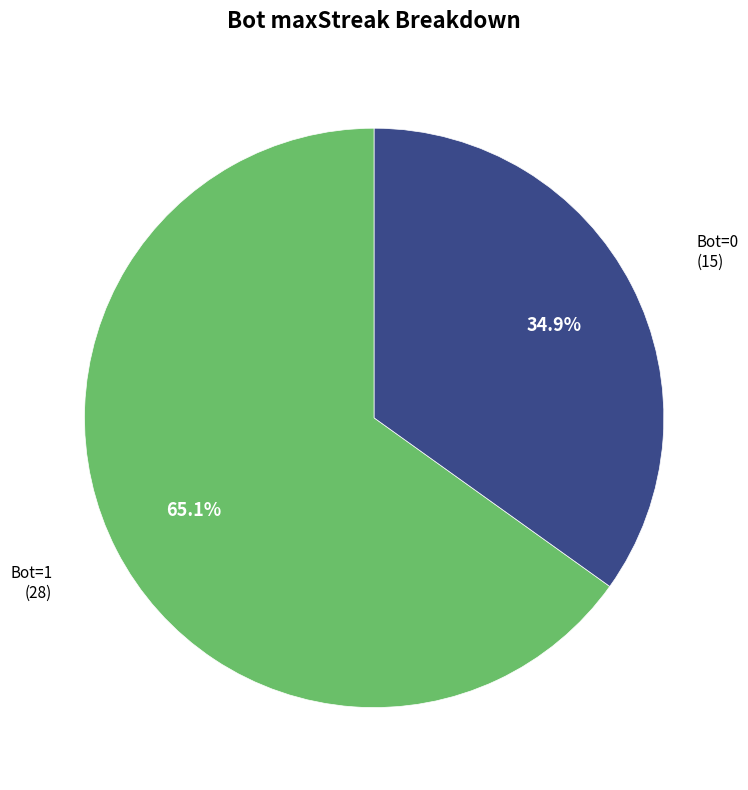

Does any single category account for the majority?

Yes